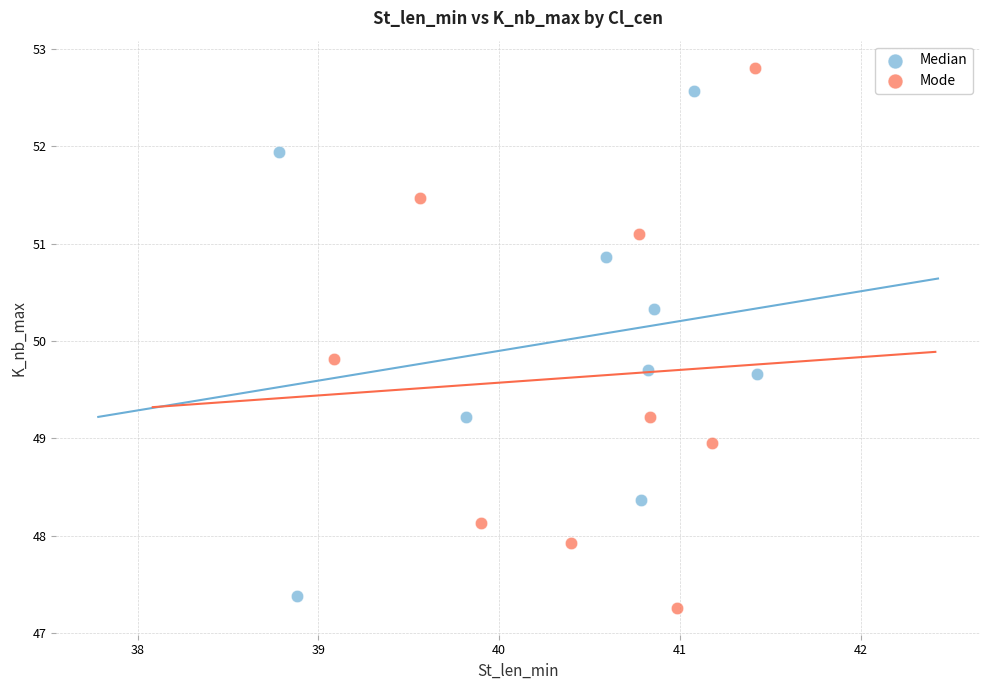

Which series reaches the maximum Y coordinate?

Mode